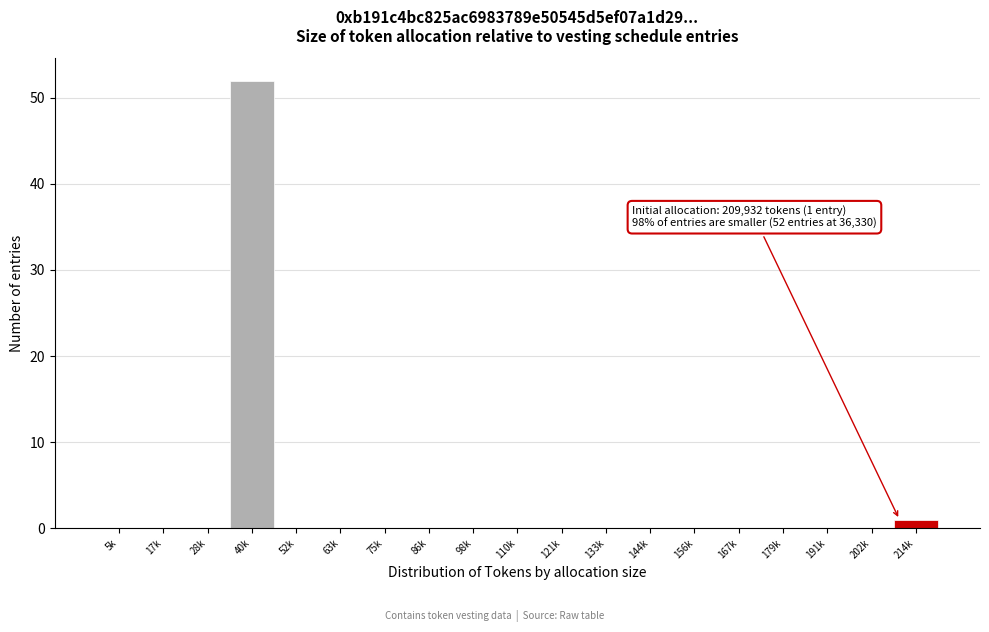

Reading left to right, what are all the values shown in this chart?

5k=0	17k=0	28k=0	40k=52	52k=0	63k=0	75k=0	86k=0	98k=0	110k=0	121k=0	133k=0	144k=0	156k=0	167k=0	179k=0	191k=0	202k=0	214k=1